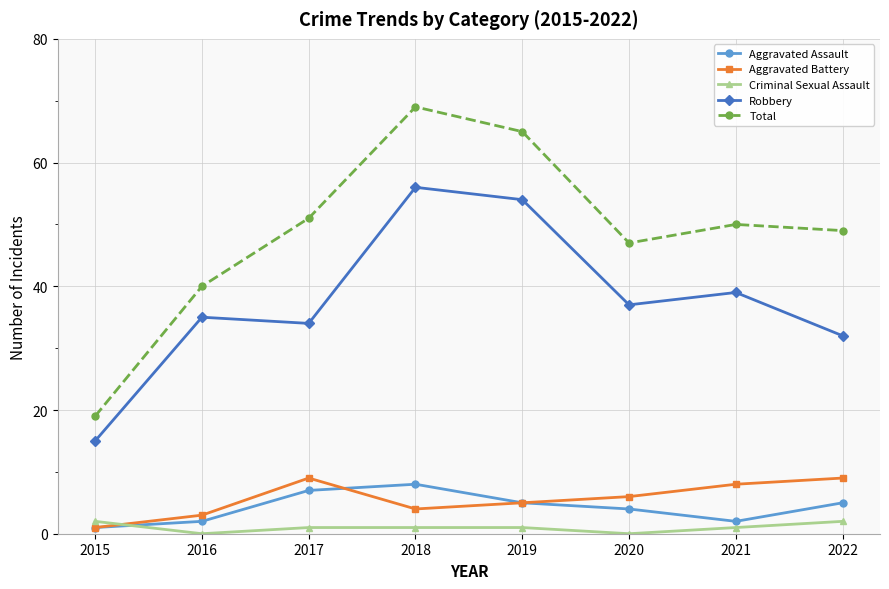

At 2021, list the series in order from smallest to largest.

Criminal Sexual Assault, Aggravated Assault, Aggravated Battery, Robbery, Total